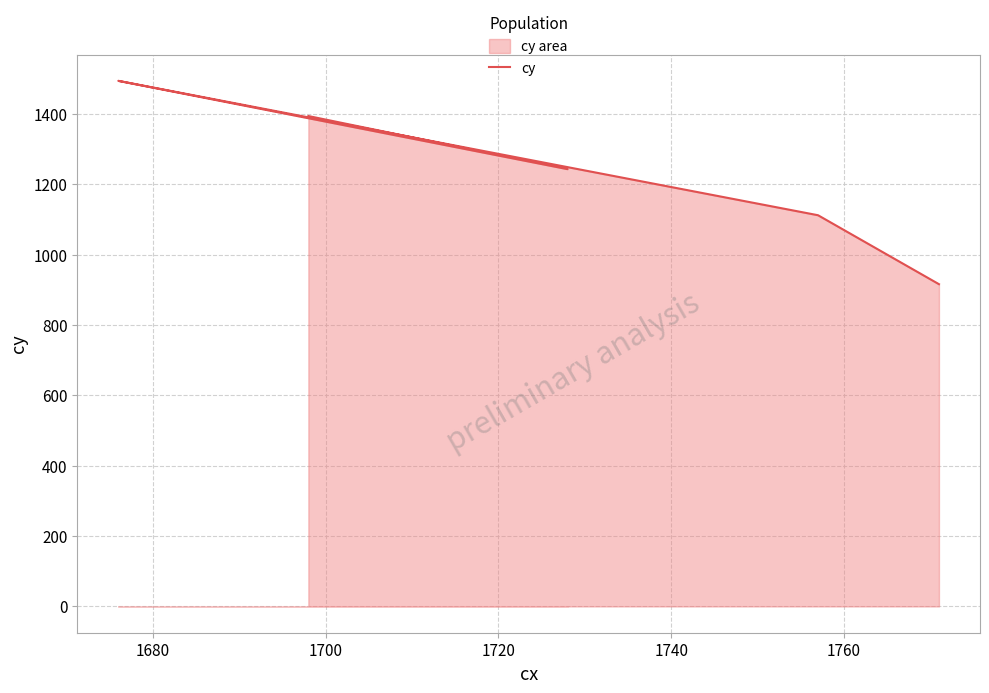

Does the chart have visible grid lines?

Yes